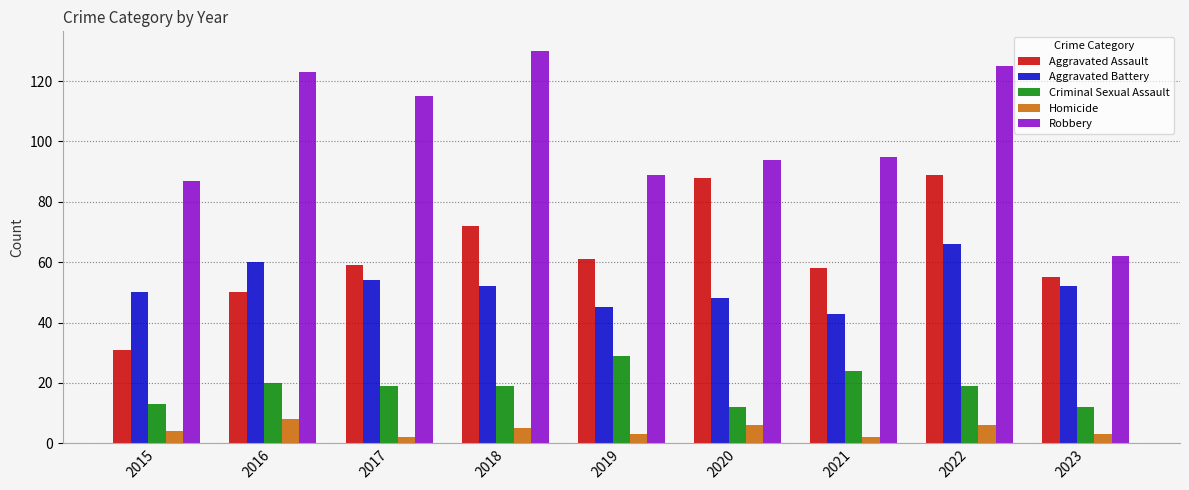

Rank the series by their maximum value, from lowest to highest.

Homicide, Criminal Sexual Assault, Aggravated Battery, Aggravated Assault, Robbery